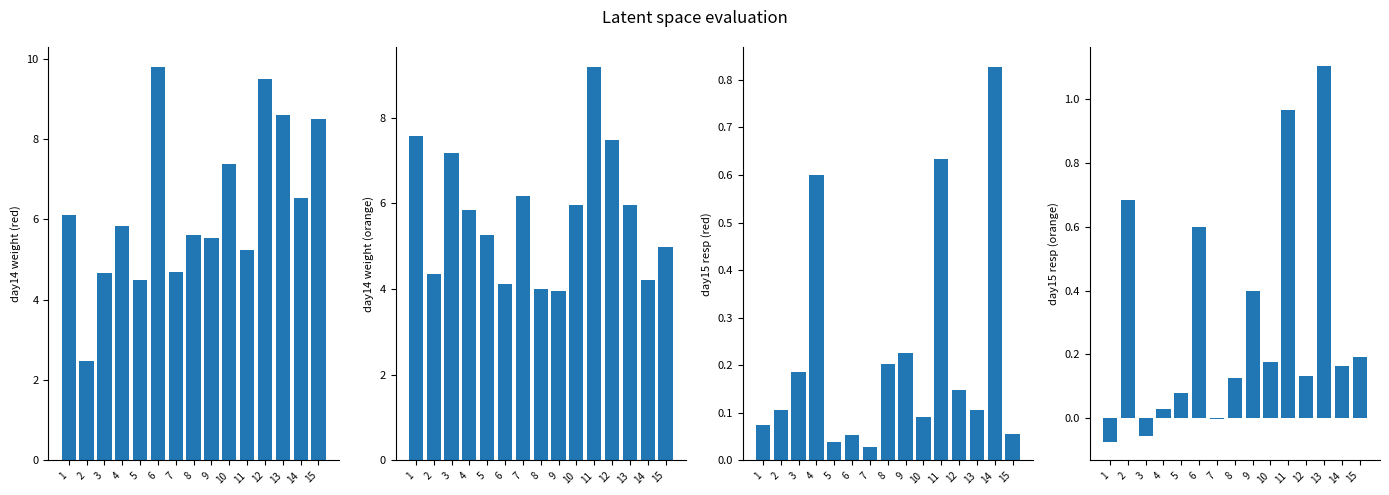

The orange day14_weight series shows 7.5 at 12. True or false?

True